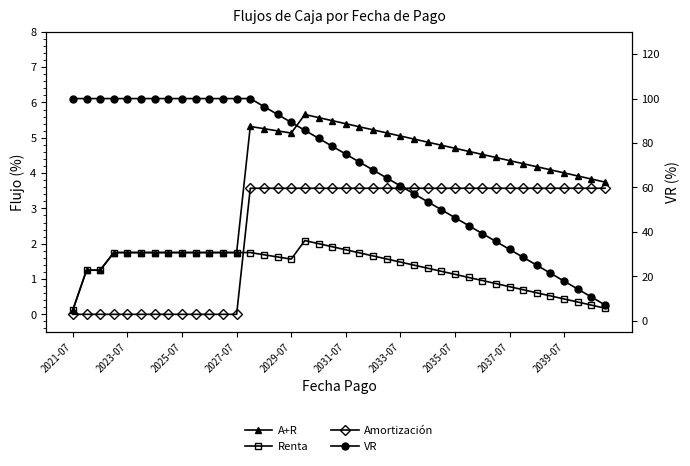

List the series in order of their peak value, lowest first.

Renta, Amortización, A+R, VR